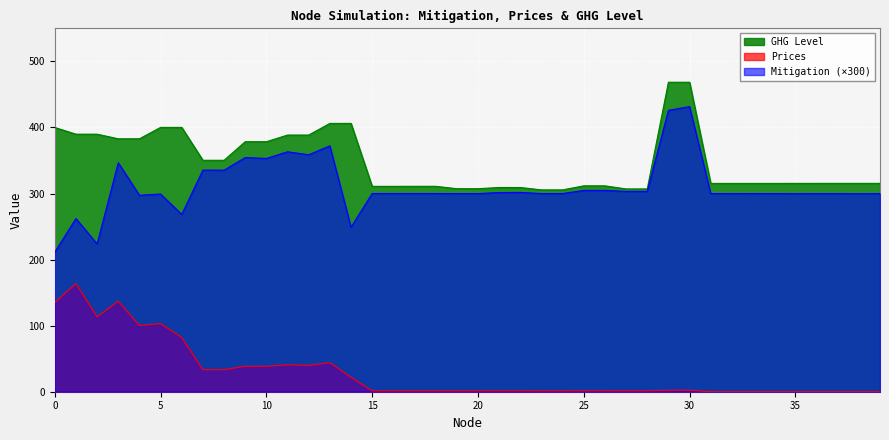

True or false: Prices and GHG Level cross at least once.

False